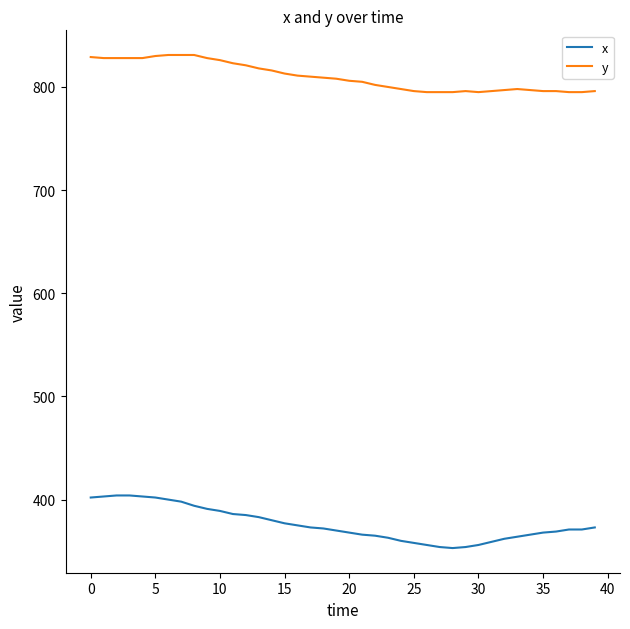

True or false: y and x intersect in this chart.

False